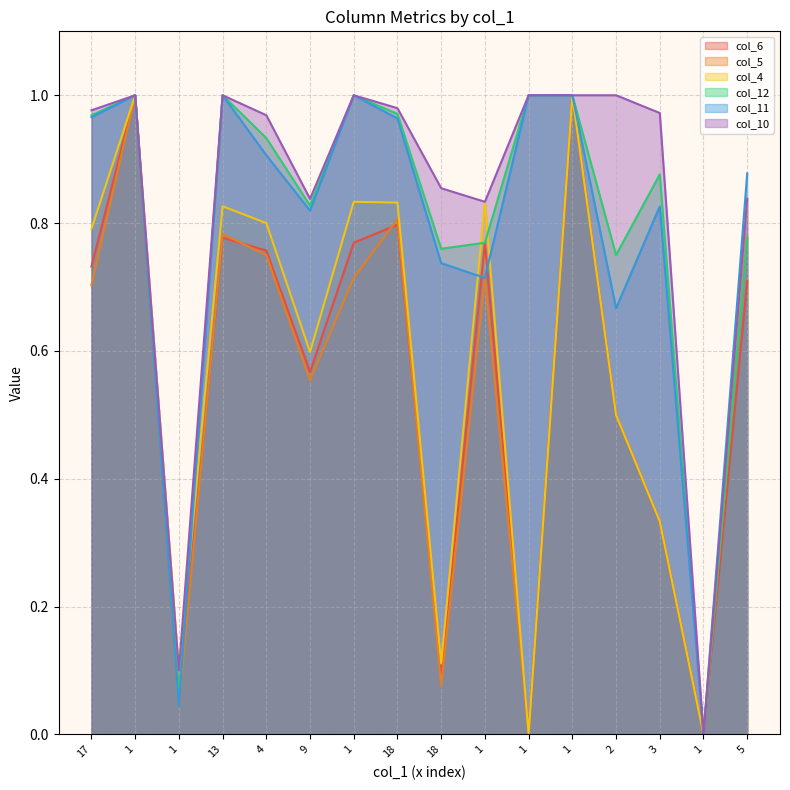

The value of col_5 at 18 is 1.1. True or false?

False